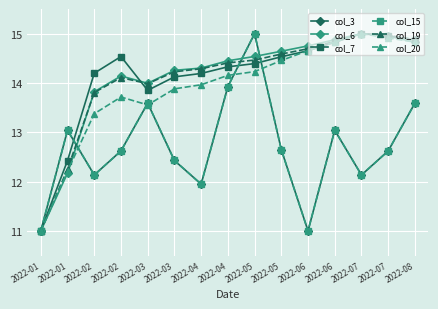

Is this an area chart (filled region under the line)?

No